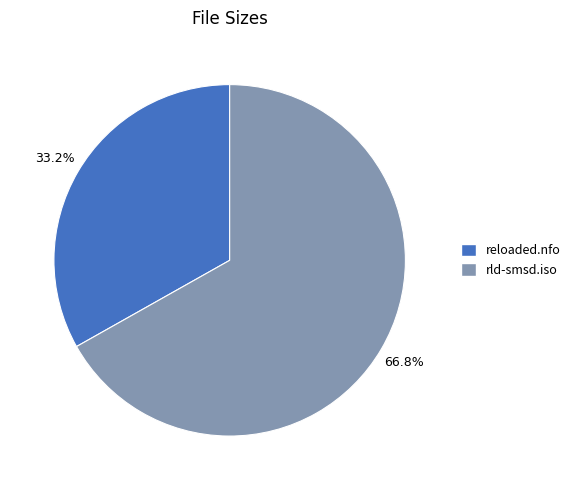

To the nearest percent, what is the combined percentage of reloaded.nfo and rld-smsd.iso?

100%